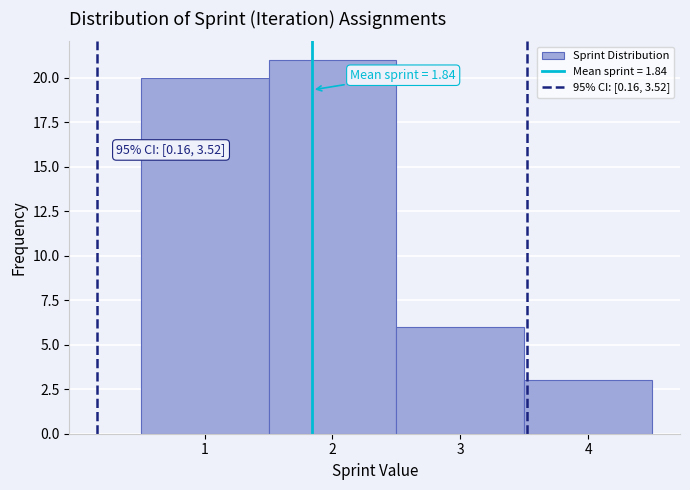

Which range on the x-axis has the tallest bar?

1.5 to 2.5